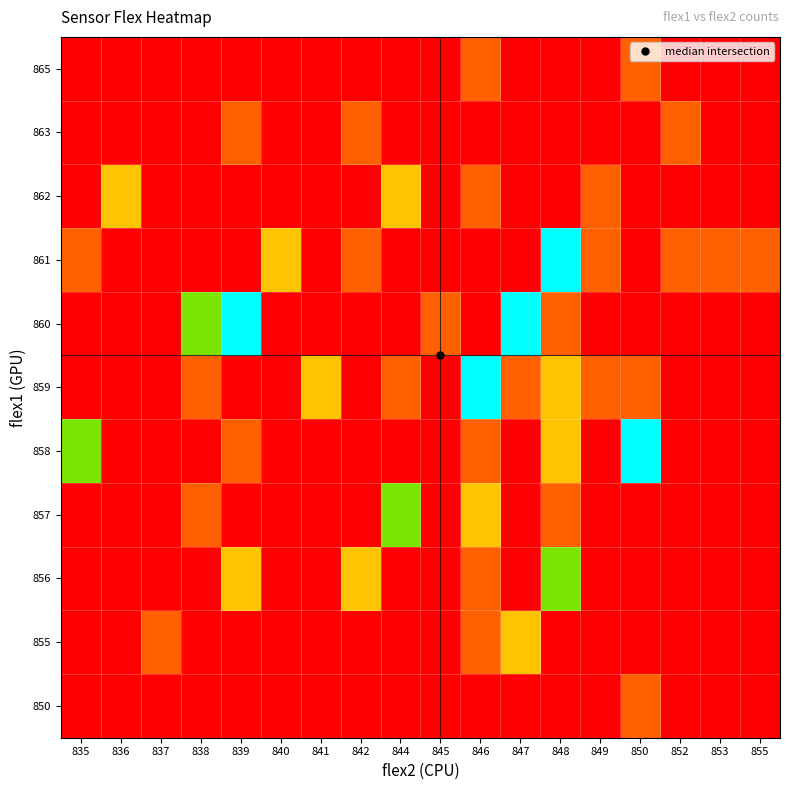

What is the total value across all series at 850?

175